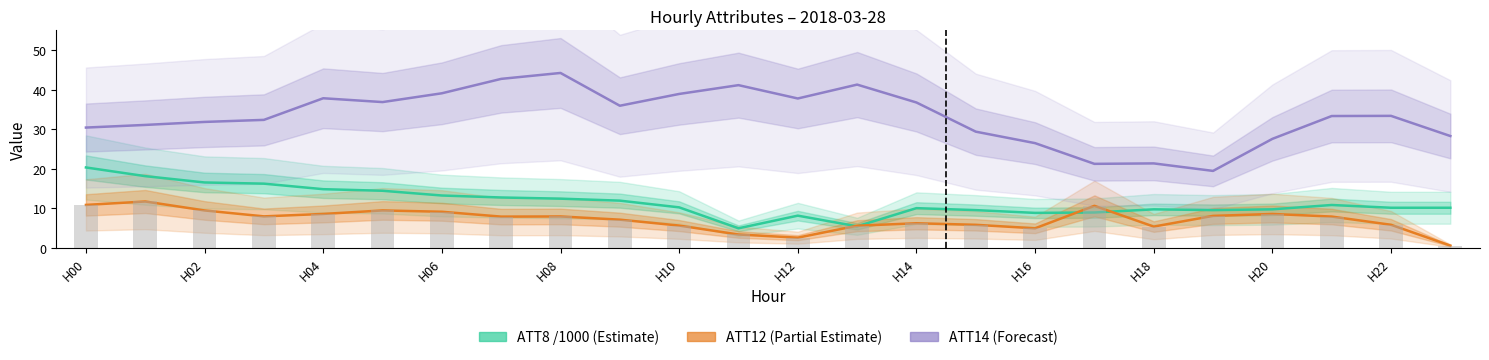

What is the total value across all series at 13?

52.2